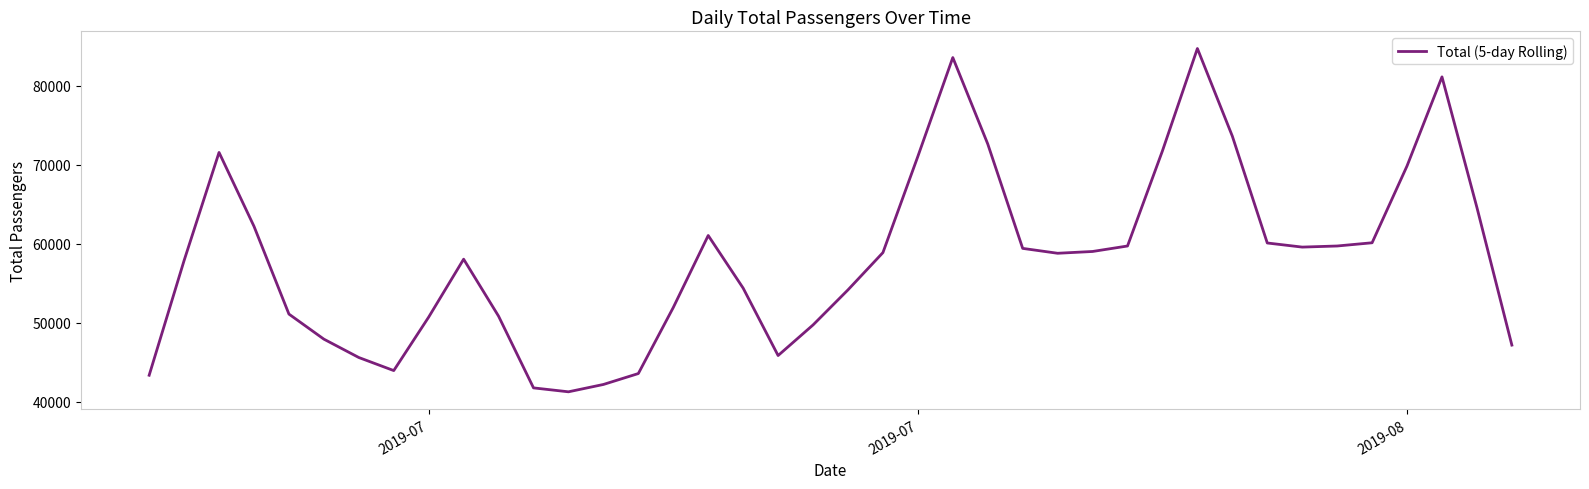

What is the minimum value shown in the chart?

41259.8